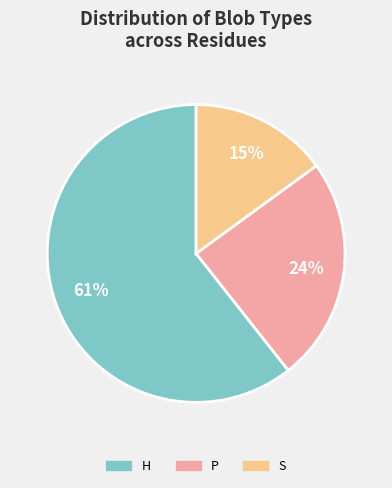

Is there a majority slice in this chart?

Yes